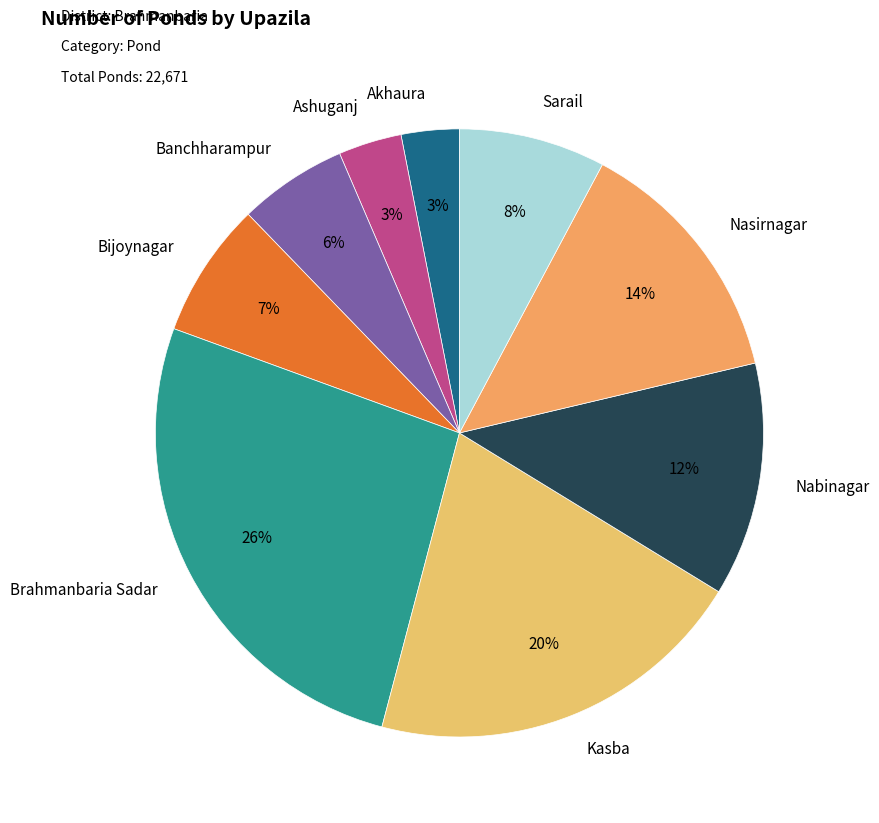

Does Bijoynagar account for over 50% of the chart?

No